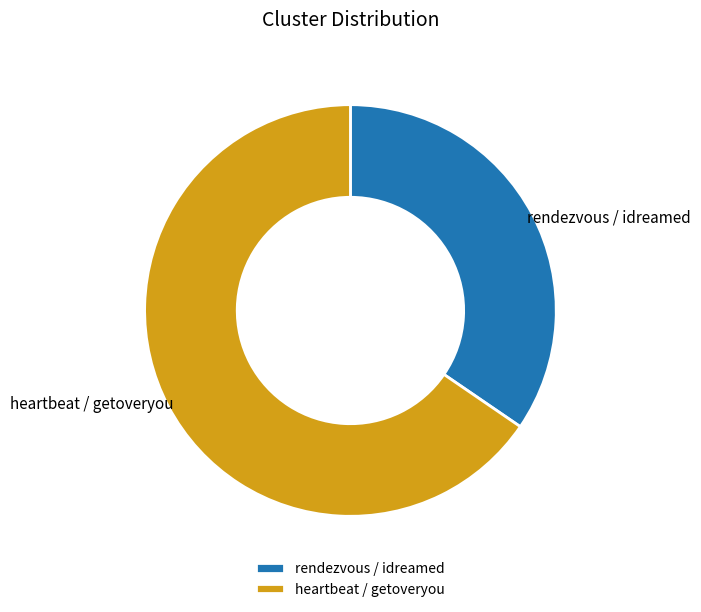

Between heartbeat / getoveryou and rendezvous / idreamed, which is larger?

heartbeat / getoveryou